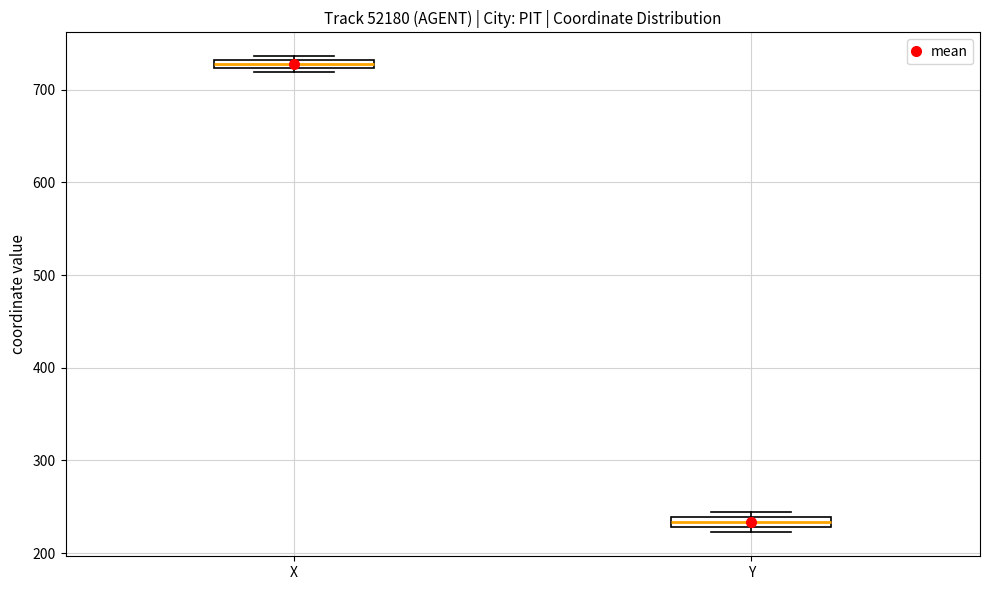

Where is the lower edge of the box for Y on the y-axis? The values are not printed on the chart, so give them approximately, as read against the axis.

230